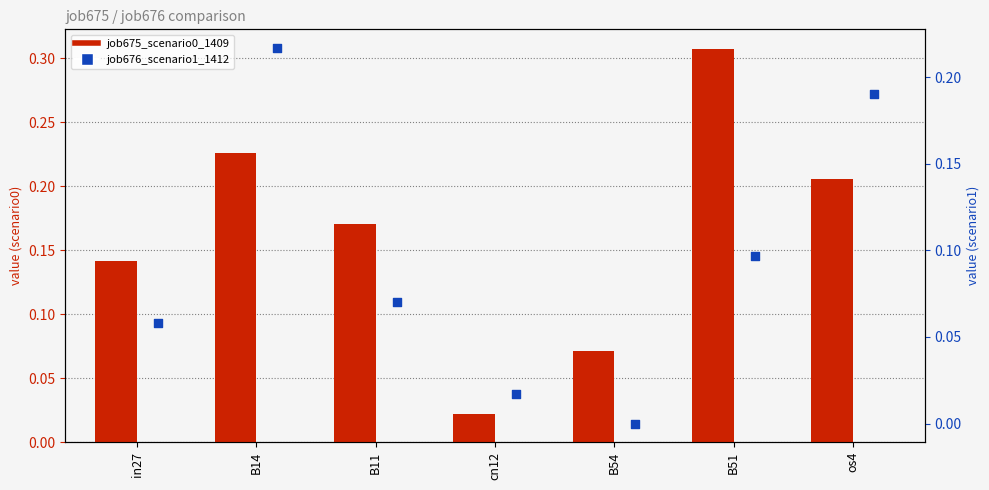

Which series reaches the minimum Y coordinate?

job676_scenario1_1412